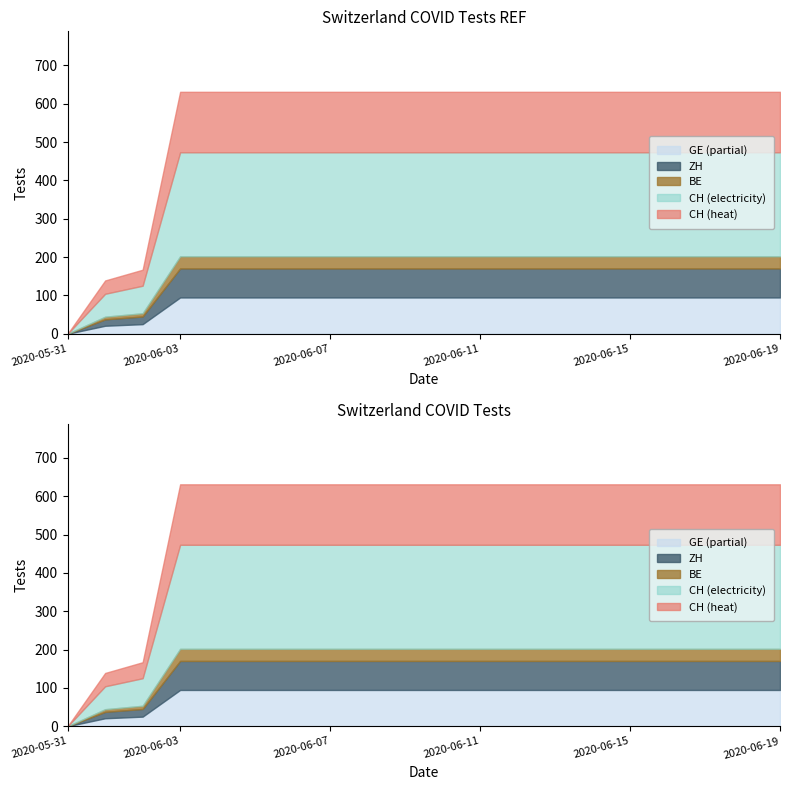

What is the maximum value for CH?

631